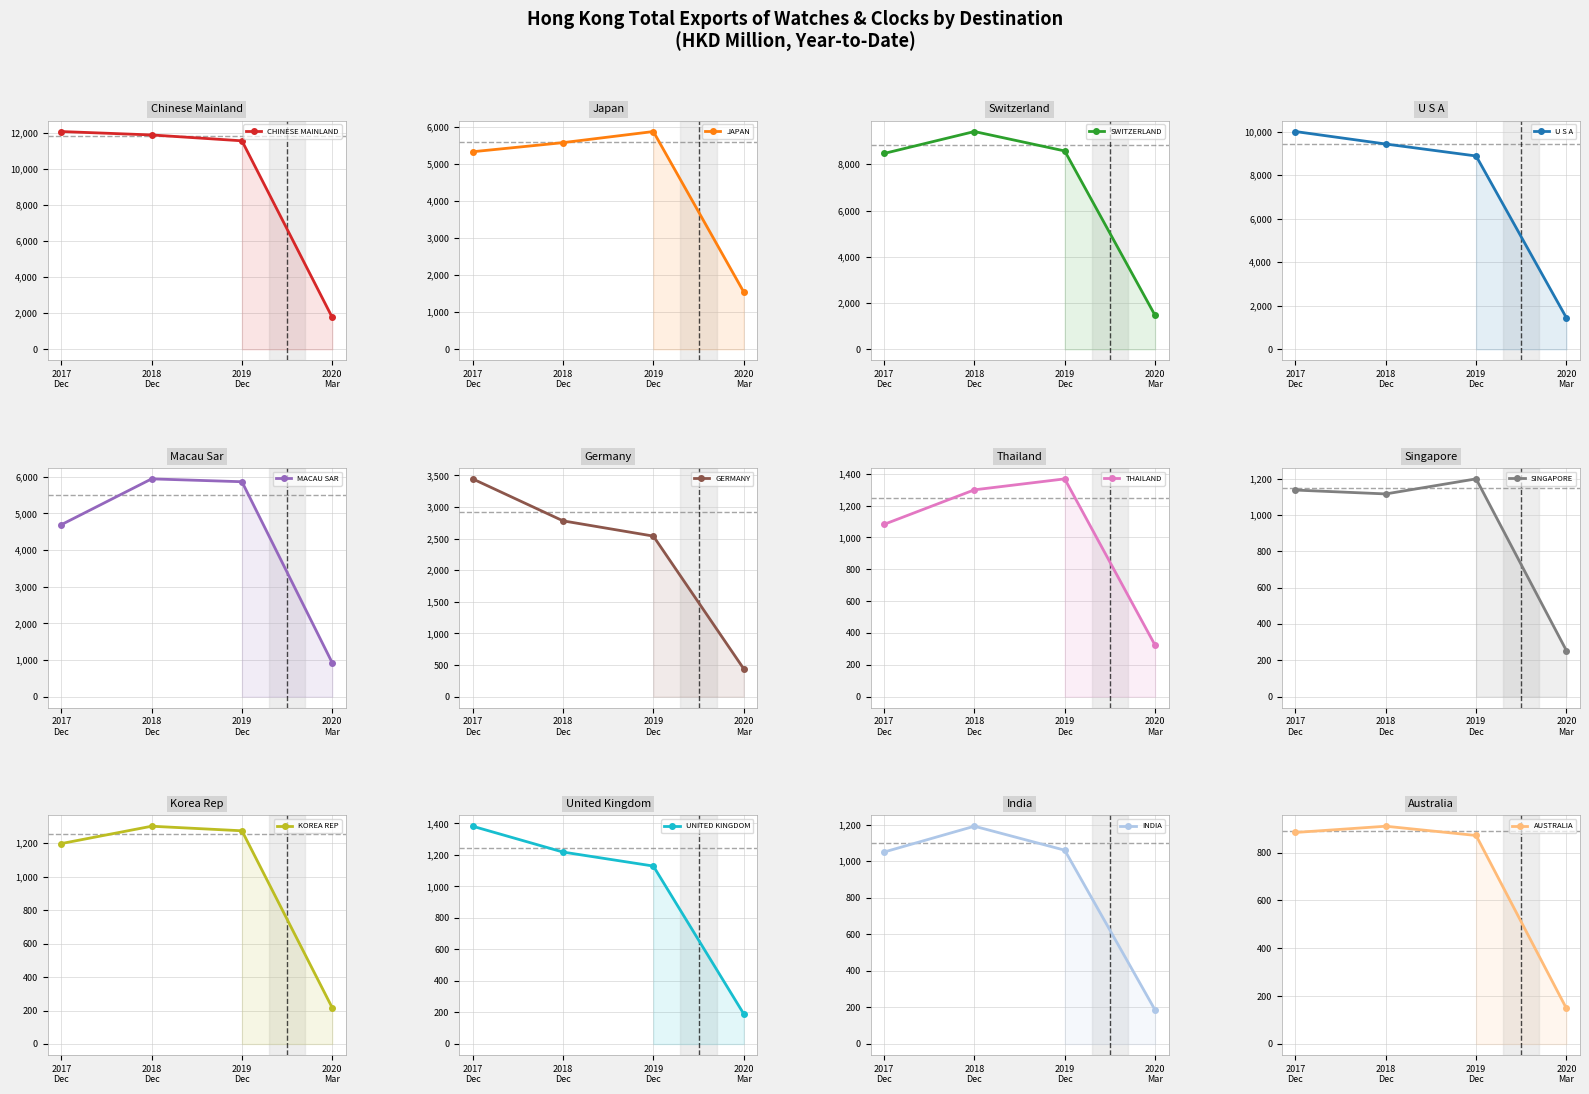

What position from the right is KOREA REP?

4